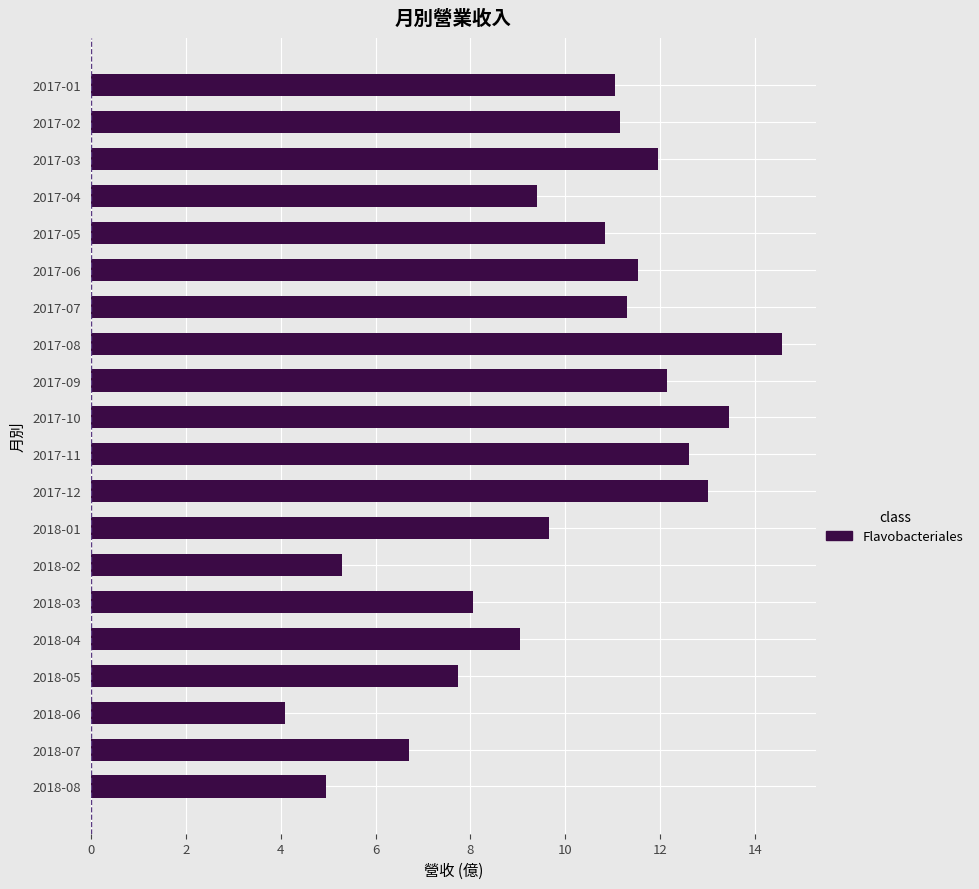

How many data points are above 11?

10